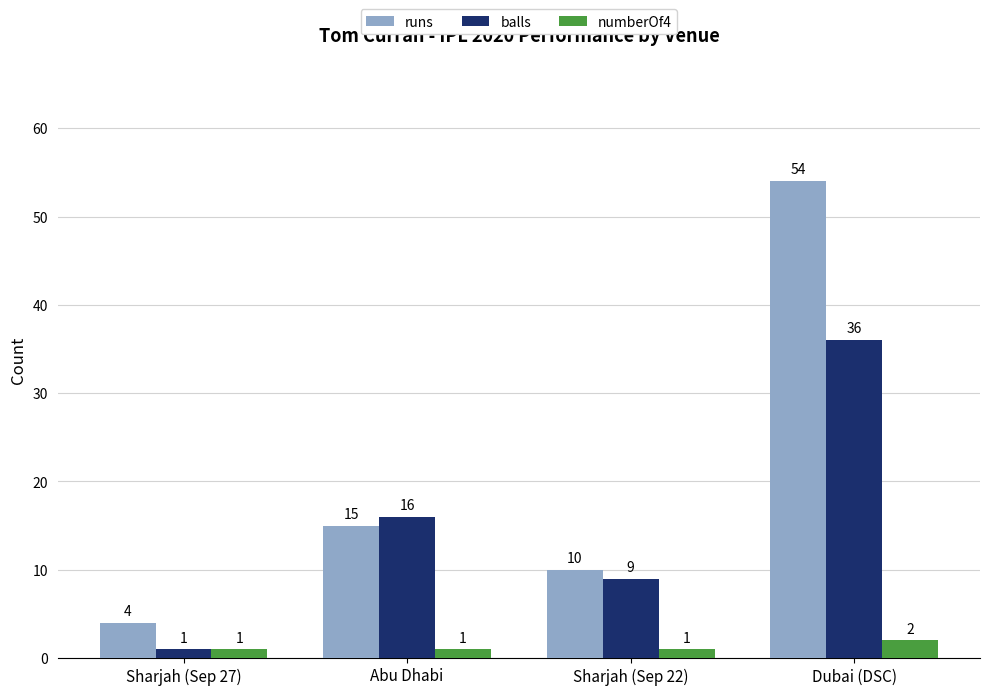

What is the total value across all series at Dubai (DSC)?

92